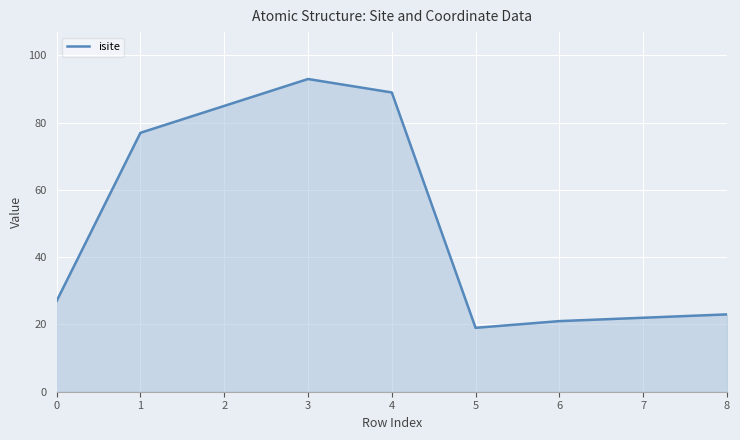

Count the number of categories in the chart.

9